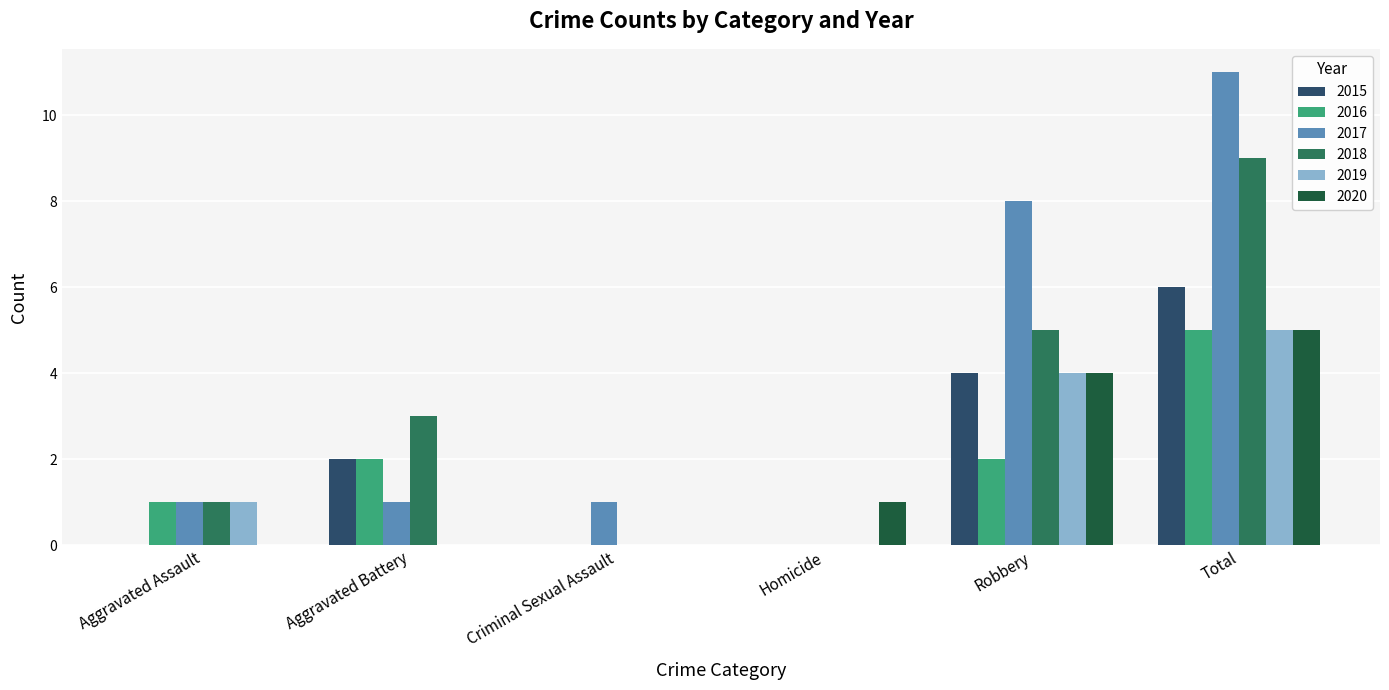

Does the chart contain stacked bars?

No